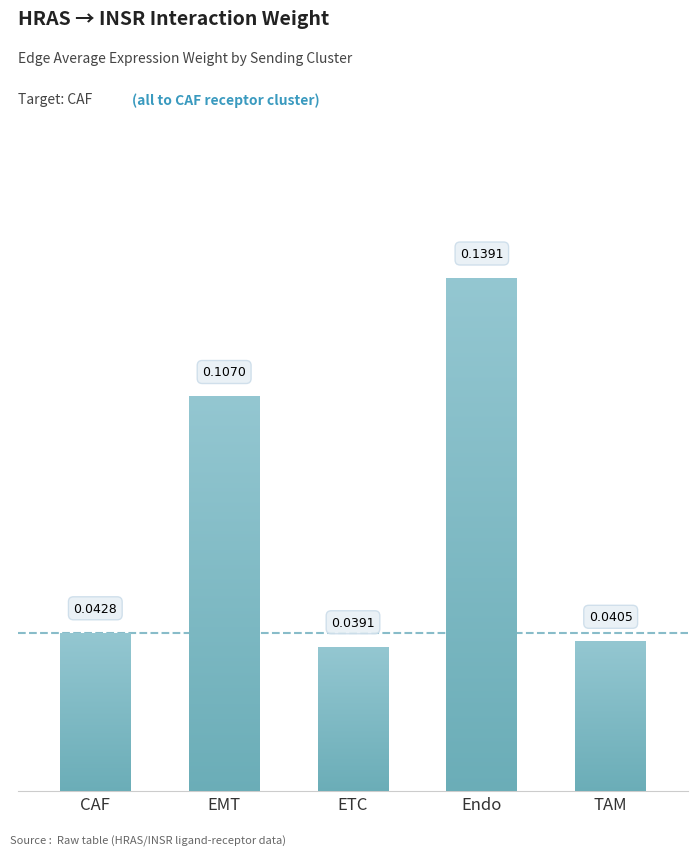

Rank the categories by value from lowest to highest.

ETC, TAM, CAF, EMT, Endo